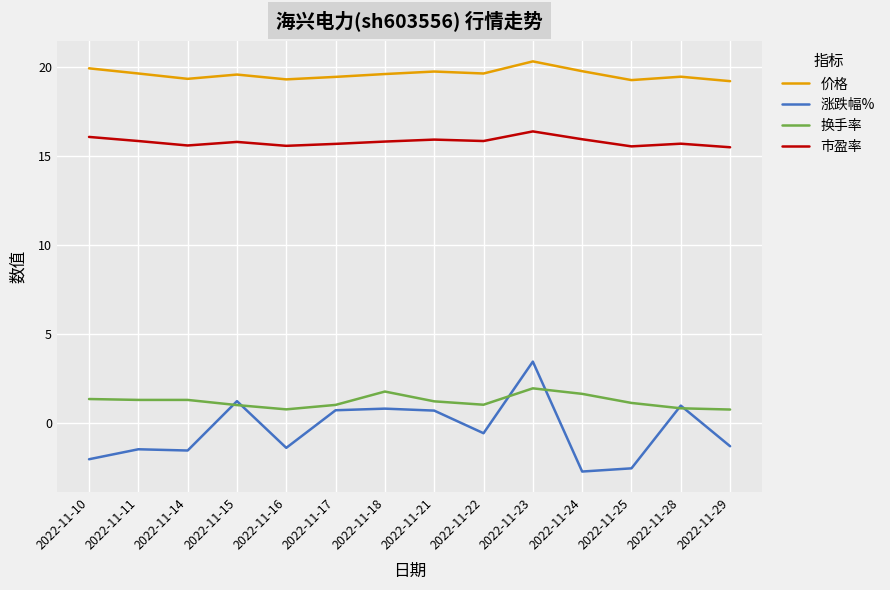

What are all the series names shown in the legend?

价格, 涨跌幅%, 换手率, 市盈率